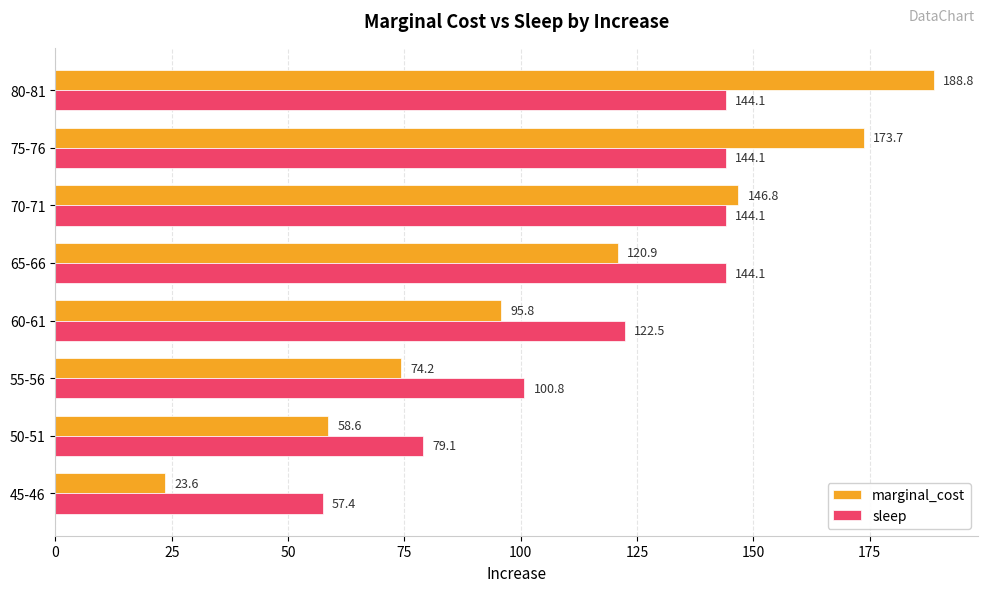

What is the average value of the marginal_cost series?

110.3